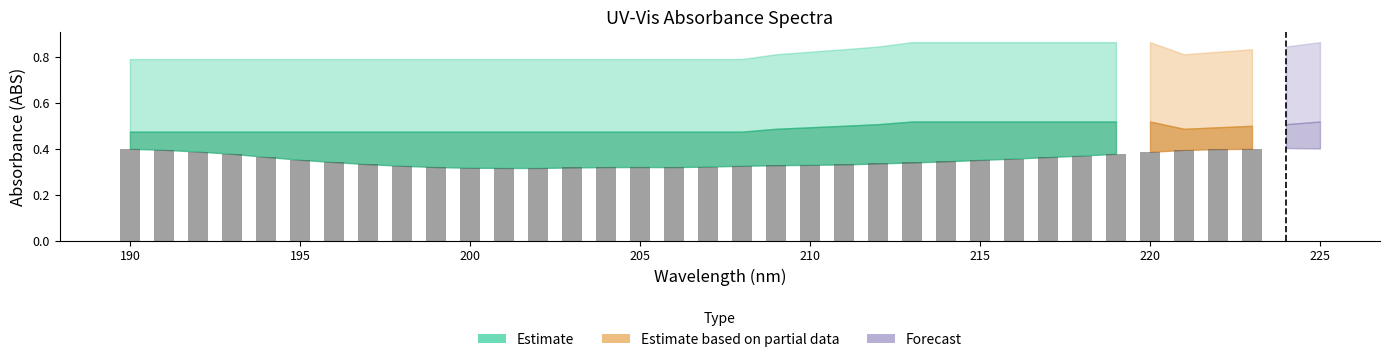

What is the sum of all UNK NORM2 lower values?

17.7